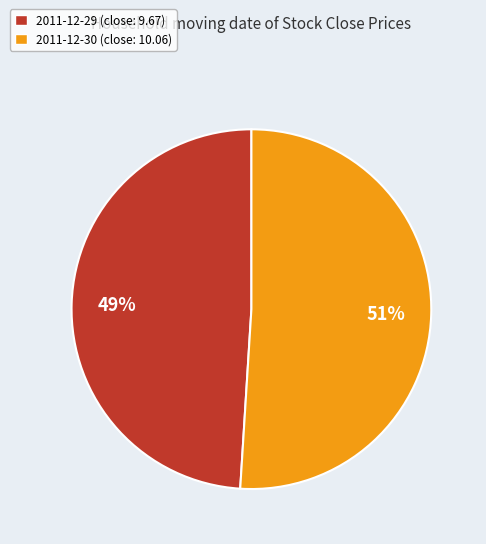

How many slices are in this pie chart?

2